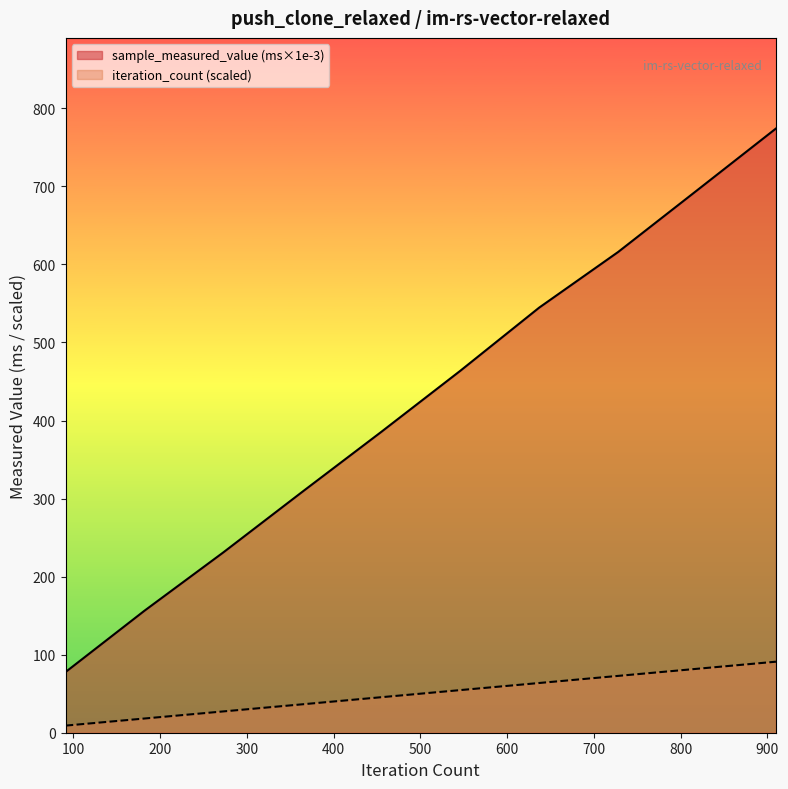

True or false: iteration_count and sample_measured_value intersect in this chart.

False